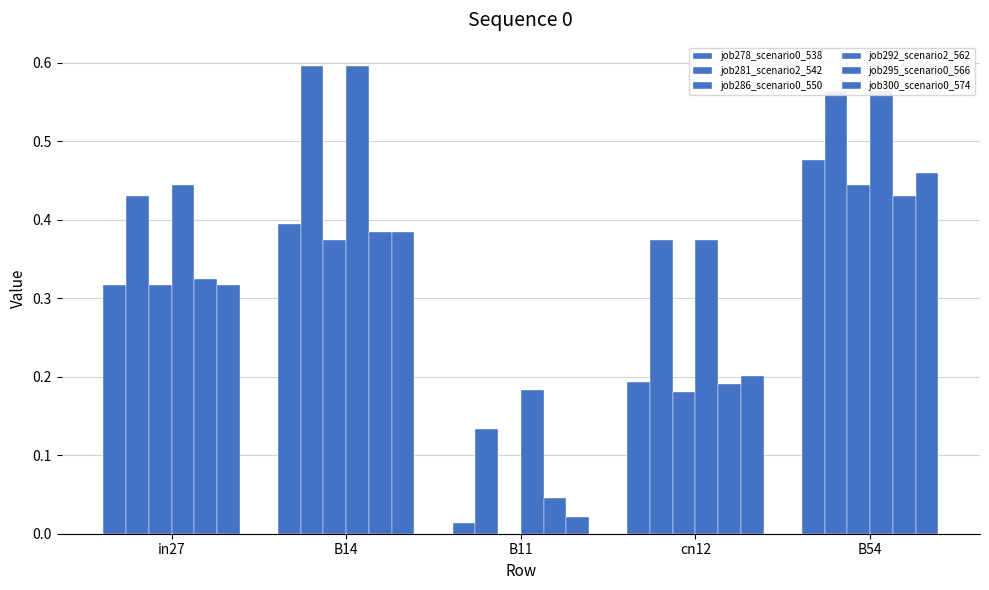

How many groups of bars are there?

5